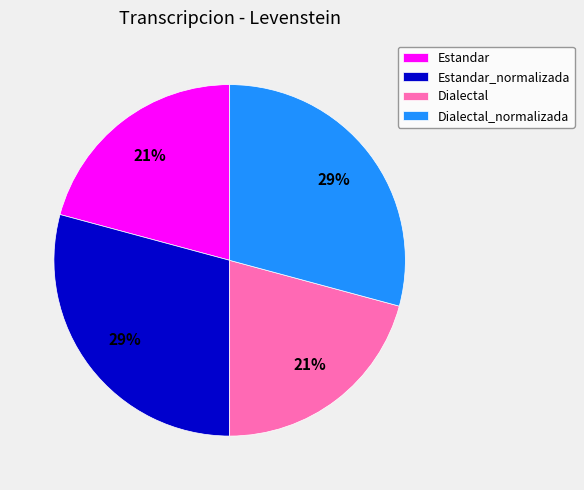

How many slices are in this pie chart?

4